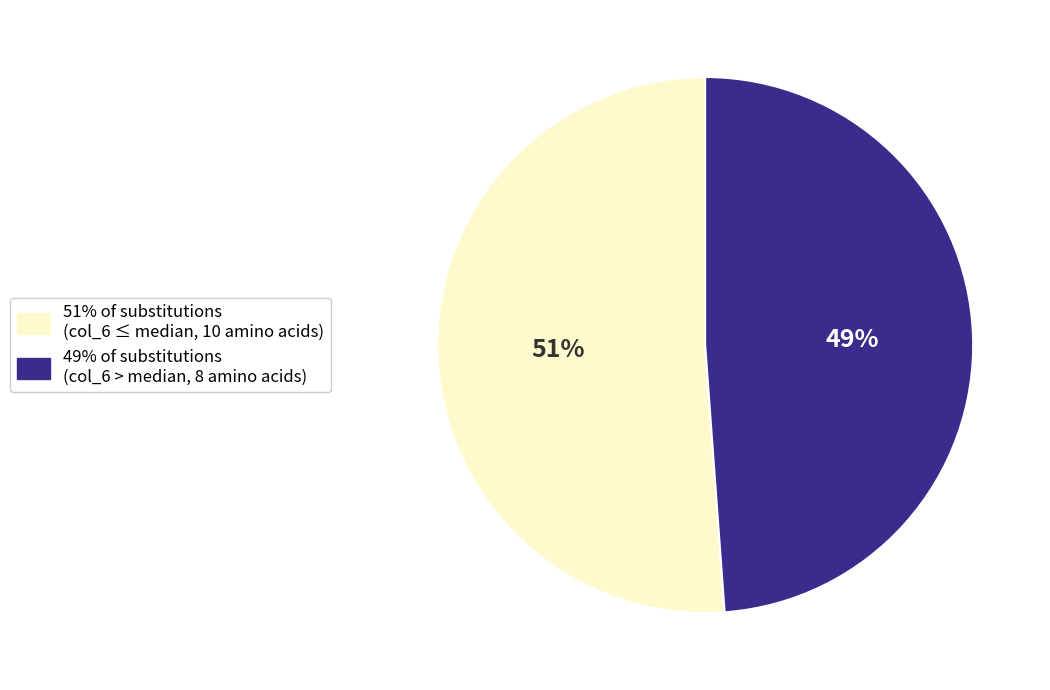

True or false: 49% of substitutions (col_6 > median, 8 amino acids) accounts for 42% of the total.

False